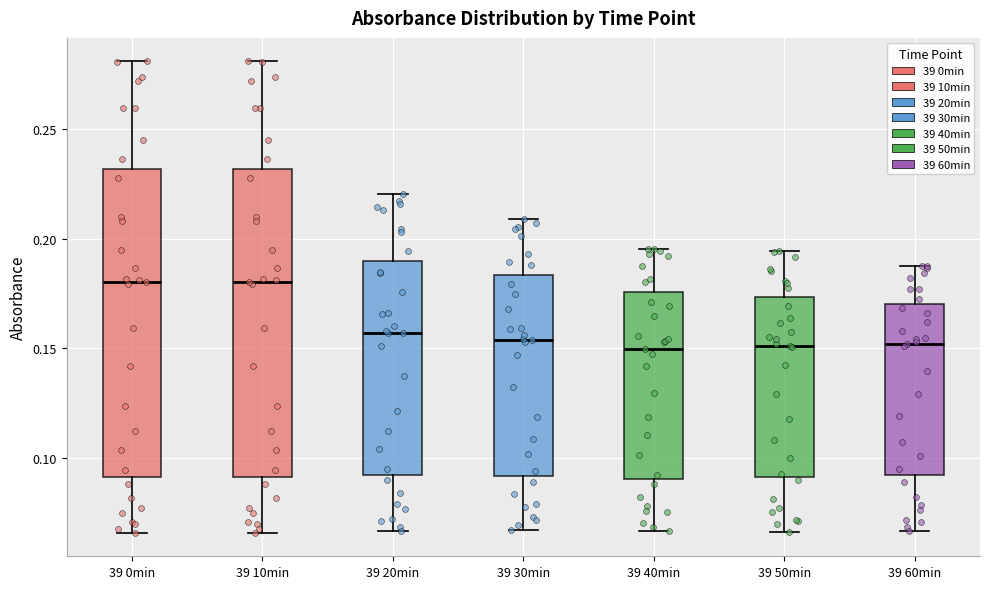

Reading left to right, read every box against the y-axis: the position of its median line, the range the box covers, and the ends of its whiskers. The values are not printed on the chart, so give them approximately, as read against the axis.

39 0min: median 0.180, box 0.090 to 0.230, whiskers 0.065 to 0.280
39 10min: median 0.180, box 0.090 to 0.230, whiskers 0.065 to 0.280
39 20min: median 0.155, box 0.090 to 0.190, whiskers 0.065 to 0.220
39 30min: median 0.155, box 0.090 to 0.185, whiskers 0.065 to 0.210
39 40min: median 0.150, box 0.090 to 0.175, whiskers 0.065 to 0.195
39 50min: median 0.150, box 0.090 to 0.175, whiskers 0.065 to 0.195
39 60min: median 0.150, box 0.090 to 0.170, whiskers 0.065 to 0.190